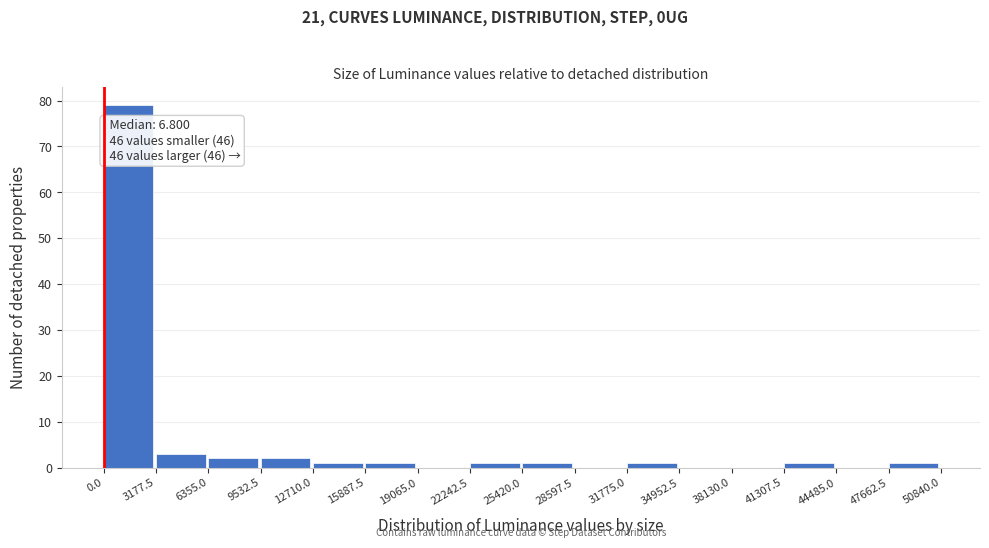

Which range on the x-axis has the tallest bar?

0.0 to 3177.5